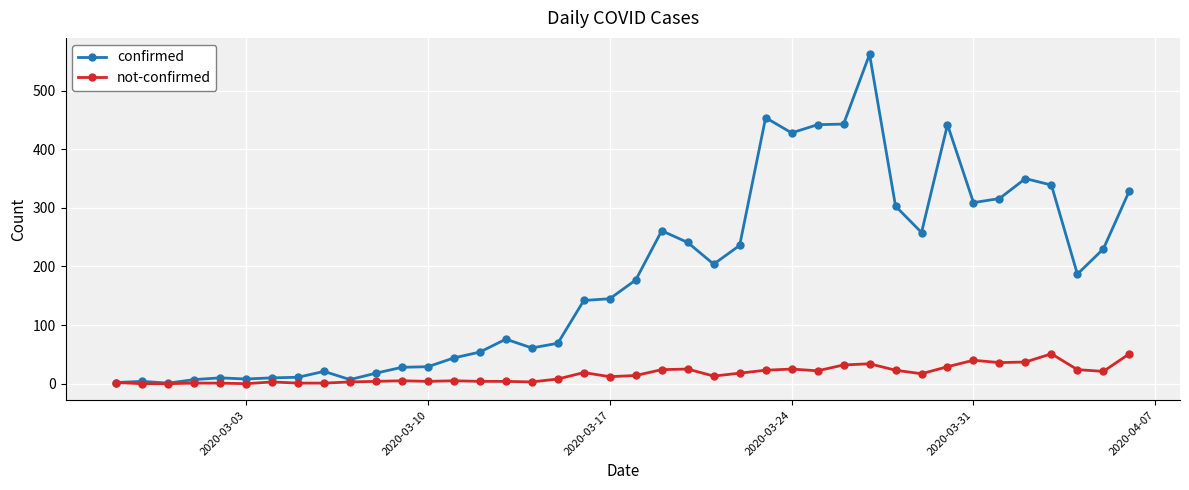

What is the maximum value for not-confirmed?

51